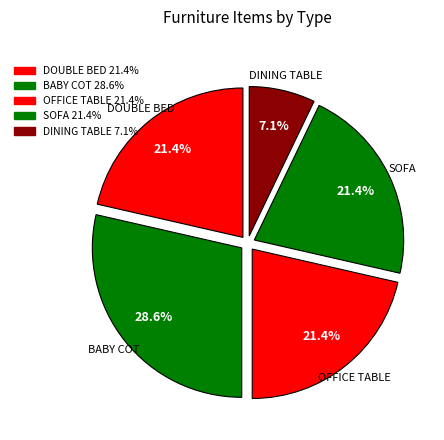

Count the number of slices in the pie.

5